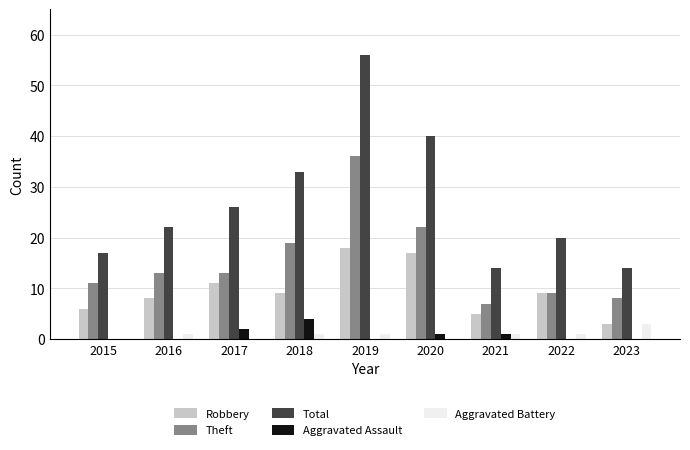

Are the bars grouped side by side (vs. stacked)?

Yes